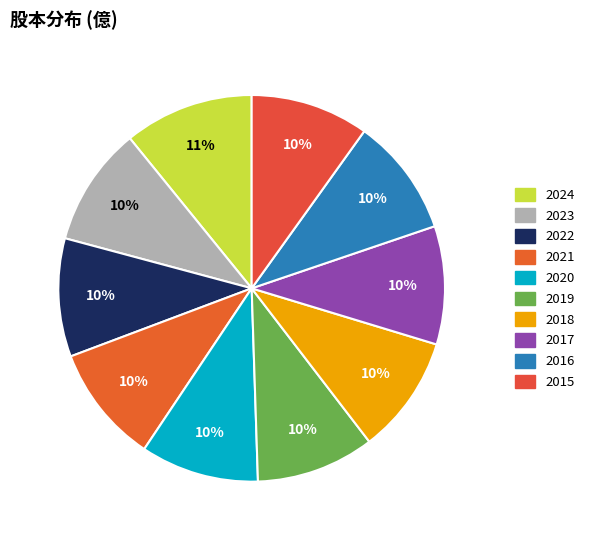

To the nearest percent, what is the average slice percentage?

10%